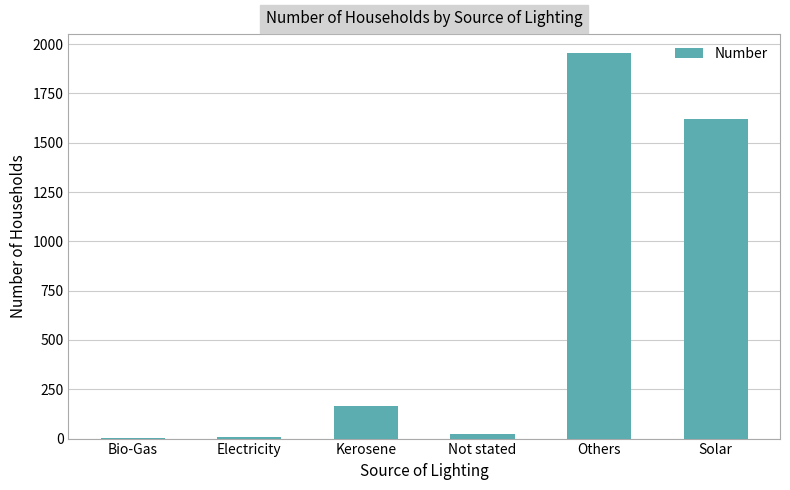

Between Bio-Gas and Kerosene, which is larger?

Kerosene